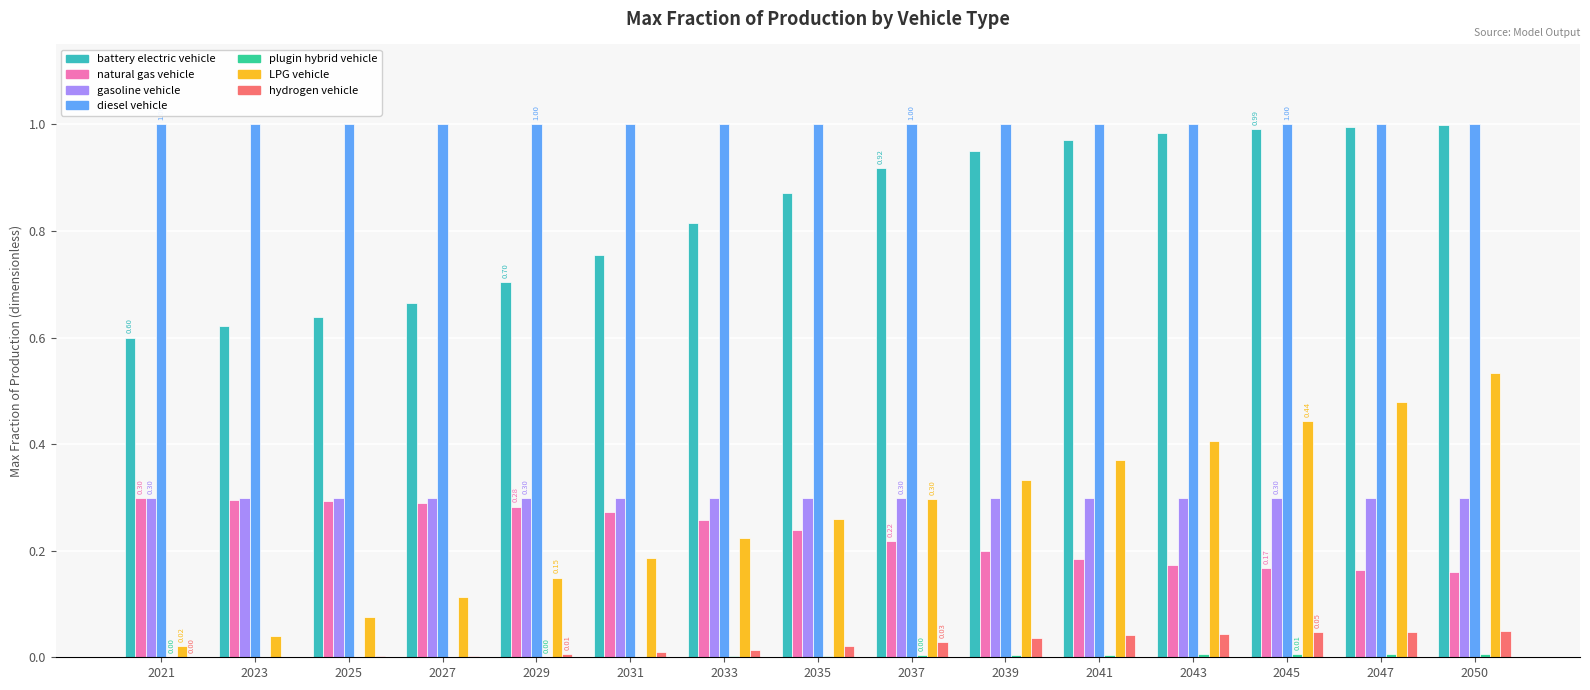

Which series has the largest total across all categories?

diesel vehicle